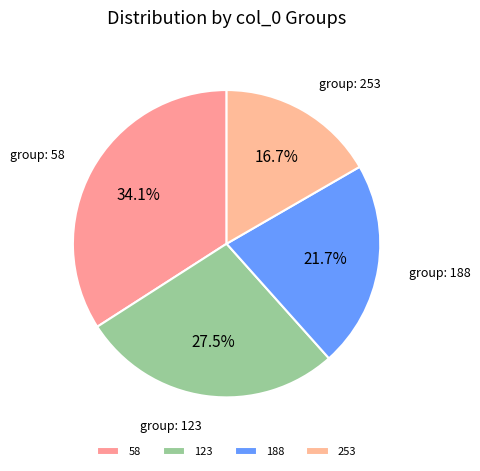

How much of the chart is everything except 58?

65.9%